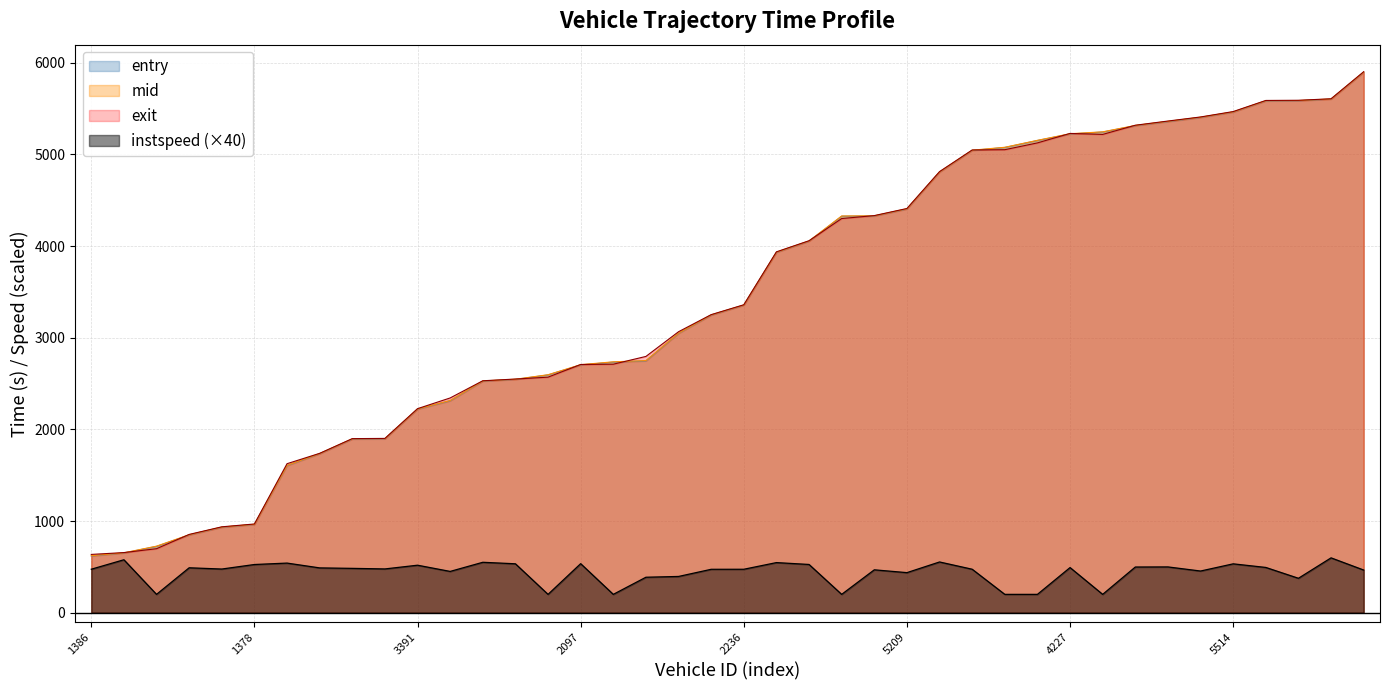

Rank the categories by entry value from lowest to highest.

1386, 202, 79, 229, 267, 1378, 1387, 227, 105, 54, 3391, 3532, 2086, 2232, 2025, 2097, 2238, 2027, 3385, 2220, 2236, 5365, 4224, 4066, 4096, 5209, 4226, 4050, 4195, 4239, 4227, 4230, 4086, 4028, 4109, 5514, 6033, 6038, 6237, 6029